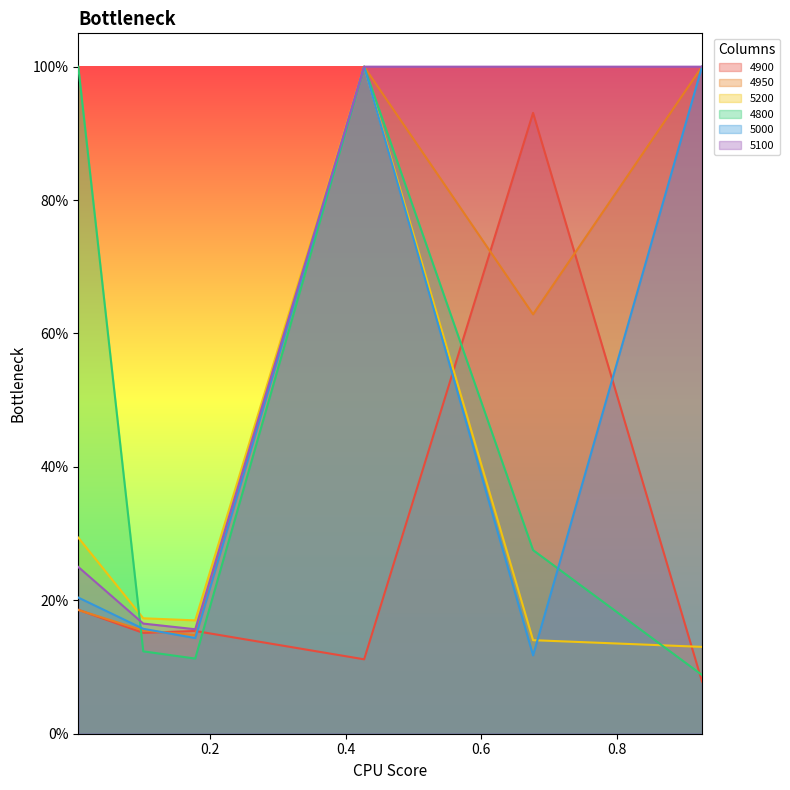

Reading right to left, extract all data points from this chart.

4900: 0.9260273972602739=0.1	0.6767123287671233=0.9	0.4273972602739726=0.1	0.1780821917808219=0.2	0.1013698630136986=0.2	0.005479452054794521=0.2
4950: 0.9260273972602739=1.0	0.6767123287671233=0.6	0.4273972602739726=1.0	0.1780821917808219=0.1	0.1013698630136986=0.2	0.005479452054794521=0.2
5200: 0.9260273972602739=0.1	0.6767123287671233=0.1	0.4273972602739726=1.0	0.1780821917808219=0.2	0.1013698630136986=0.2	0.005479452054794521=0.3
4800: 0.9260273972602739=0.1	0.6767123287671233=0.3	0.4273972602739726=1.0	0.1780821917808219=0.1	0.1013698630136986=0.1	0.005479452054794521=1.0
5000: 0.9260273972602739=1.0	0.6767123287671233=0.1	0.4273972602739726=1.0	0.1780821917808219=0.1	0.1013698630136986=0.2	0.005479452054794521=0.2
5100: 0.9260273972602739=1.0	0.6767123287671233=1.0	0.4273972602739726=1.0	0.1780821917808219=0.2	0.1013698630136986=0.2	0.005479452054794521=0.2